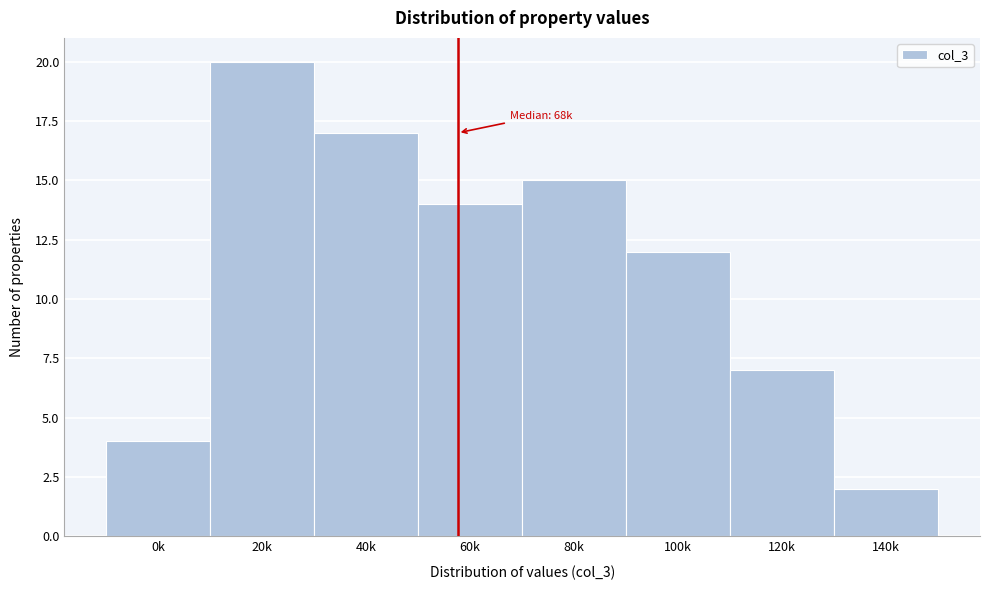

Reading left to right, what are all the values shown in this chart?

0k=4	20k=20	40k=17	60k=14	80k=15	100k=12	120k=7	140k=2